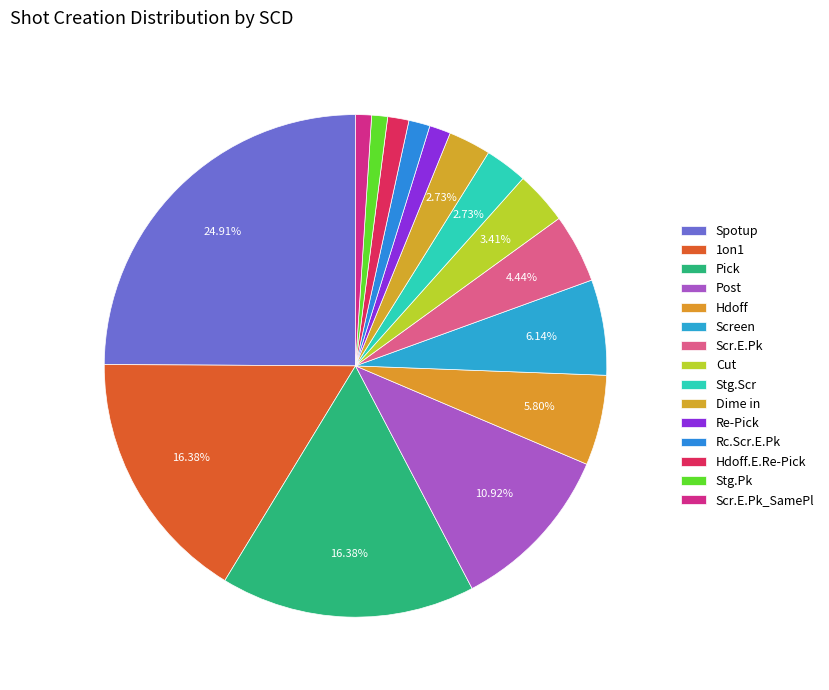

To the nearest percent, what portion does Spotup represent?

25%